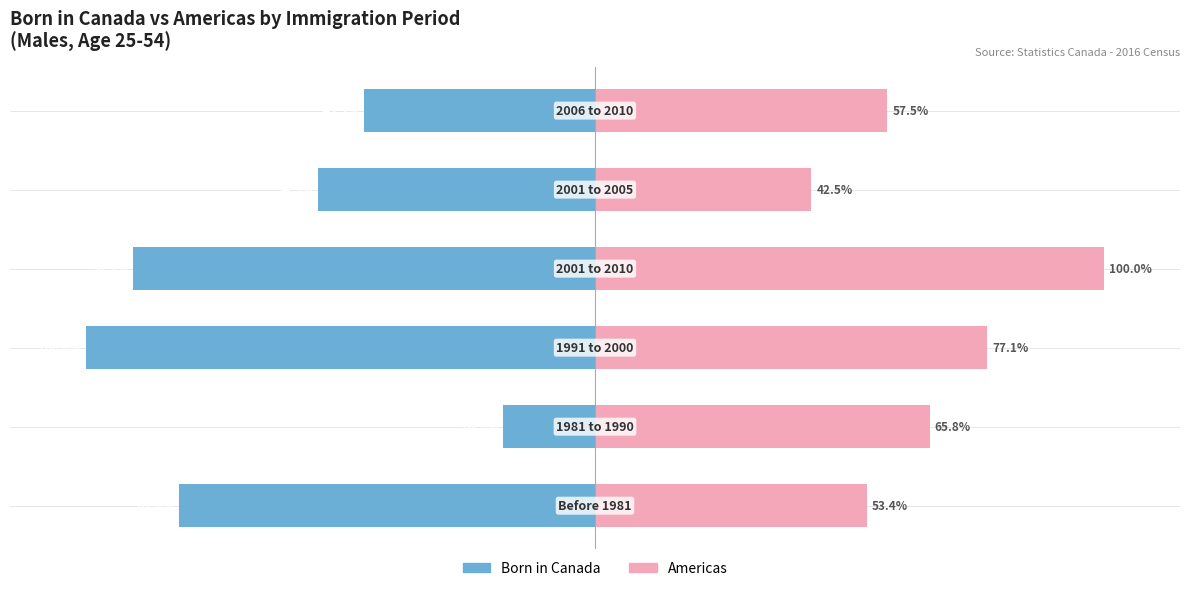

What is the difference between the Americas values at 5 and 0?

4.1